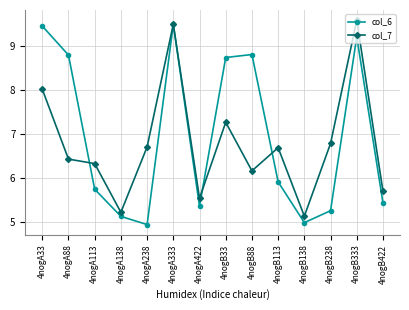

What is the spread (max minus min) of values at 4nogA113?

0.6